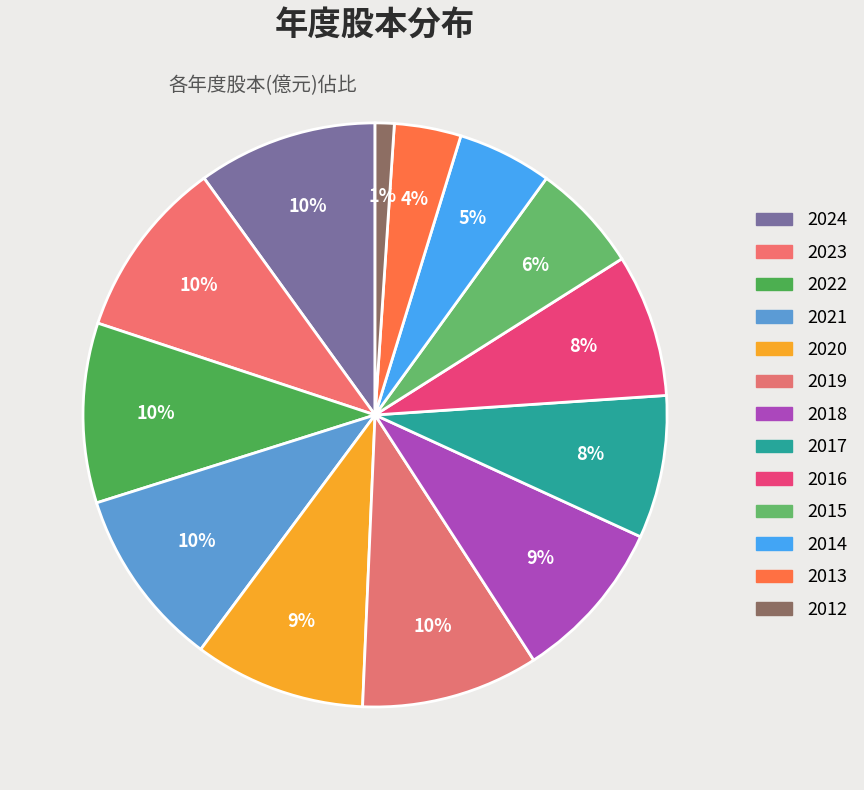

To the nearest percent, what portion does 2022 represent?

10%